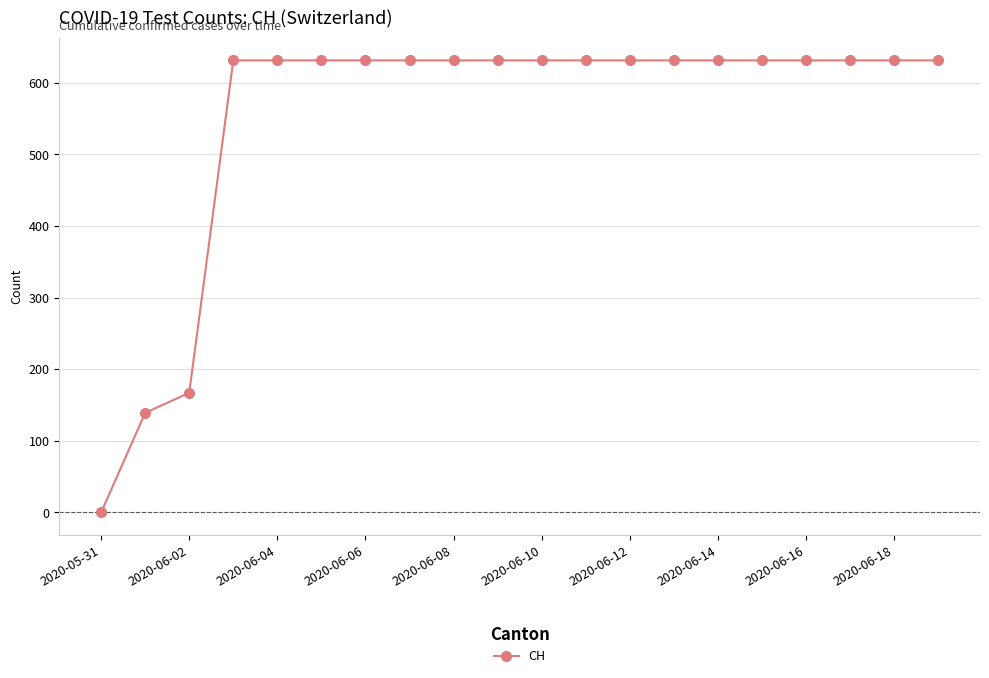

Does the chart have visible grid lines?

Yes